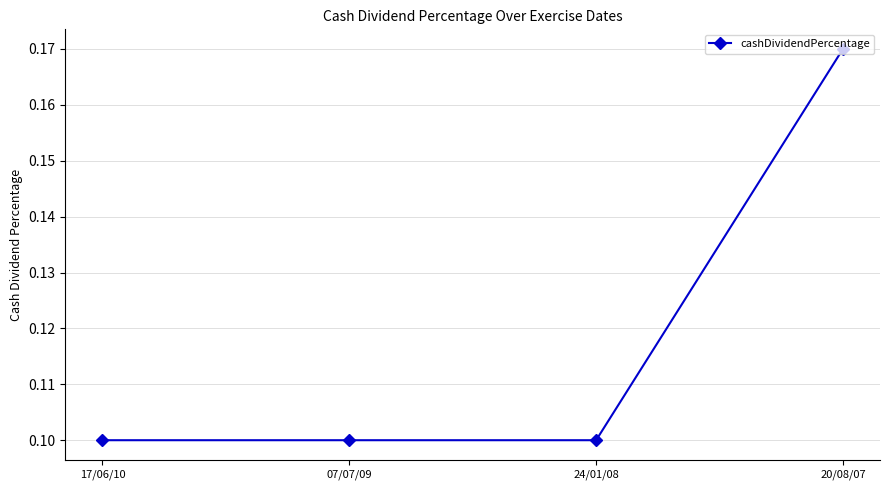

How many lines are shown in the chart?

1